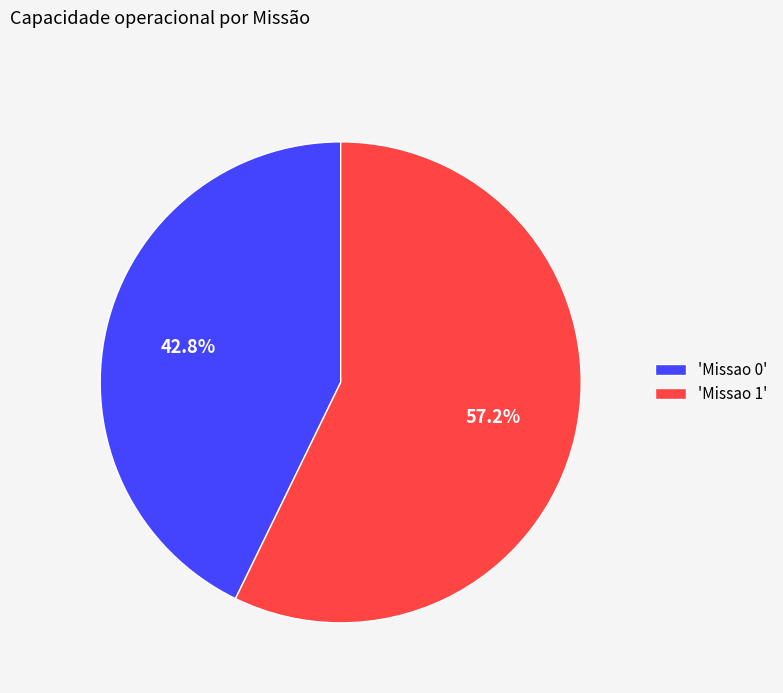

Which category has the biggest portion of the pie?

'Missao 1'